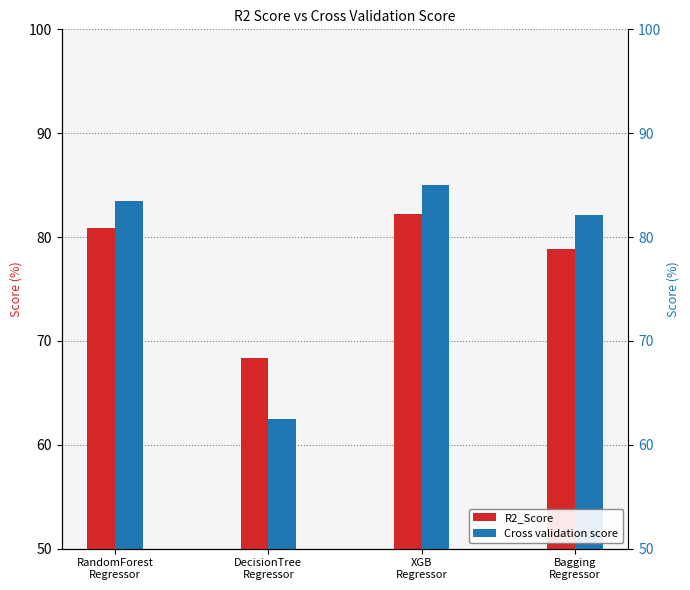

Reading left to right, list all the values displayed in this chart.

R2_Score: 80.9	68.3	82.2	78.8
Cross validation score: 83.5	62.5	85.0	82.1